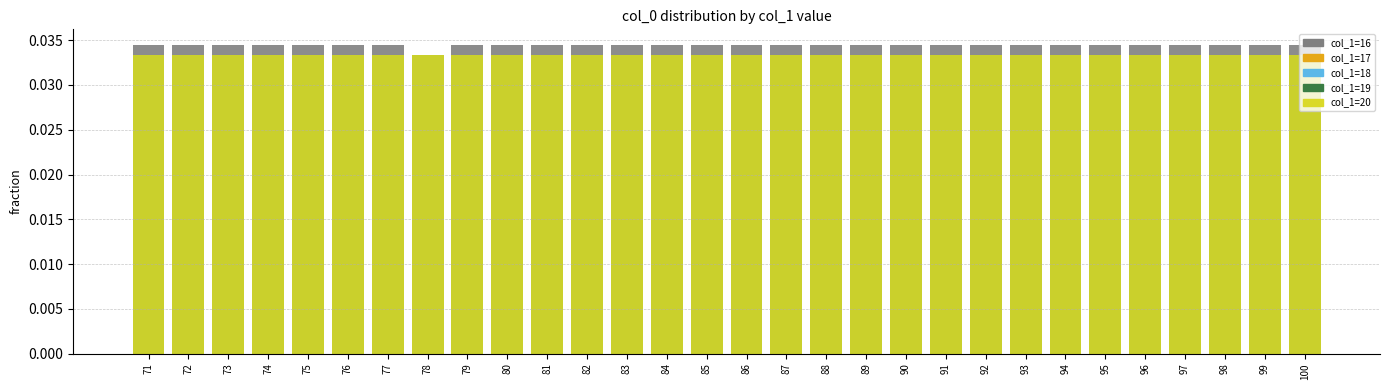

At which label is col_1=20 closest to 0?

71